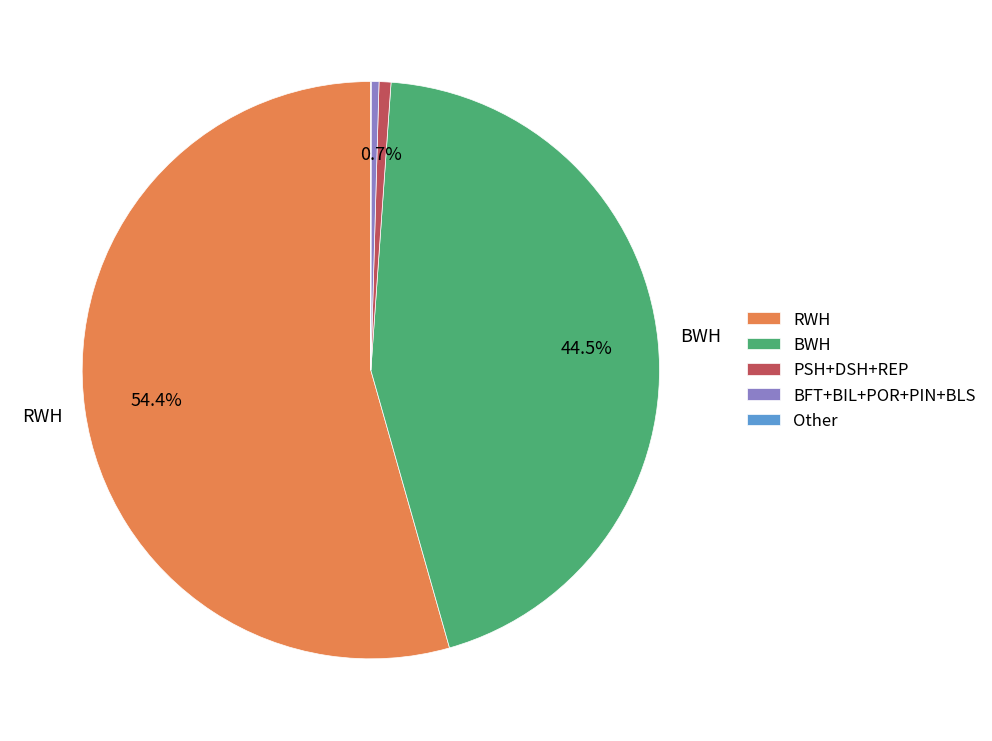

To the nearest percent, what is the difference between the largest and smallest slice percentages?

54%